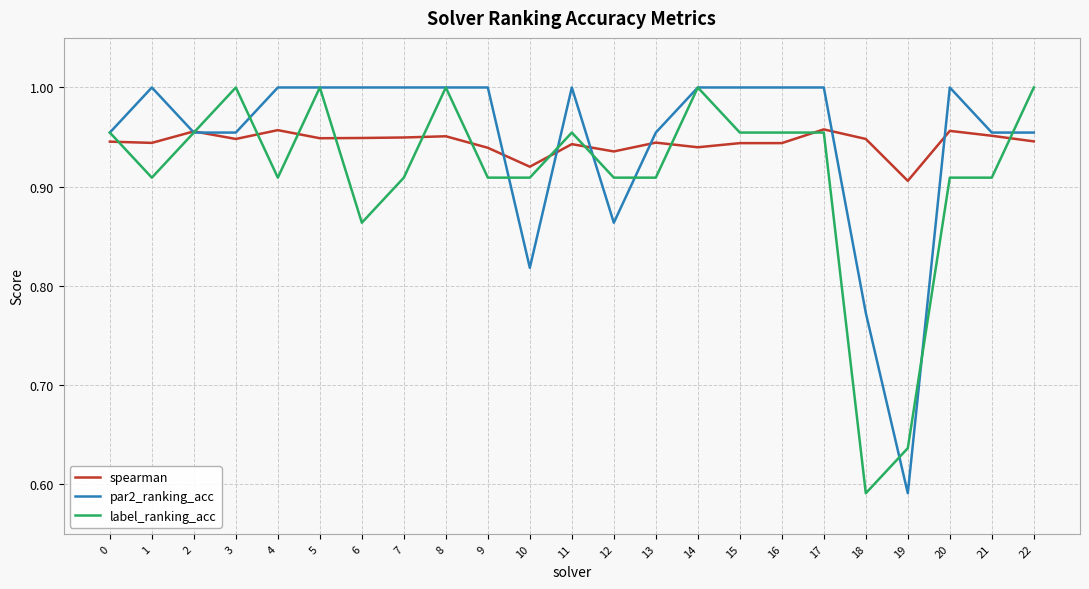

The par2_ranking_acc series shows 1.4 at 9. True or false?

False